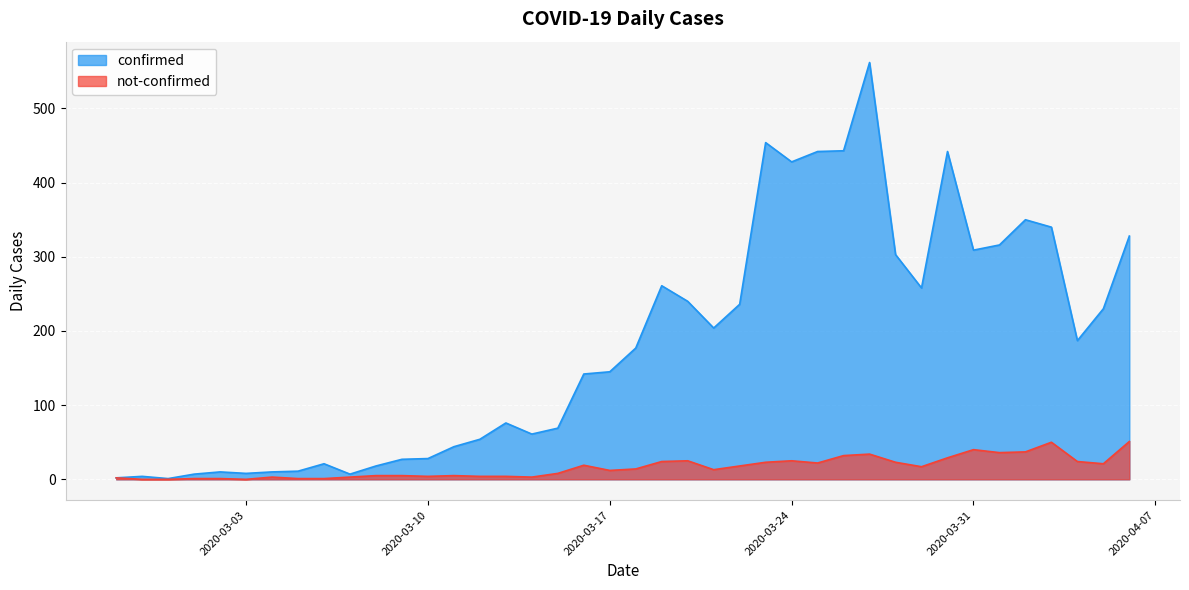

Is it true that confirmed equals 7 at 2020-03-07?

True